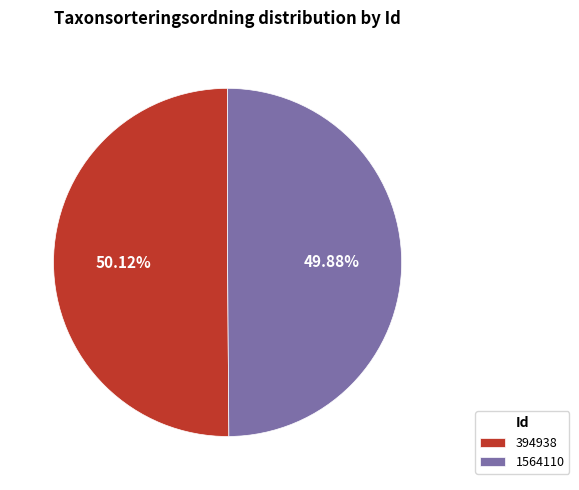

What percentage is NOT represented by 394938?

49.9%